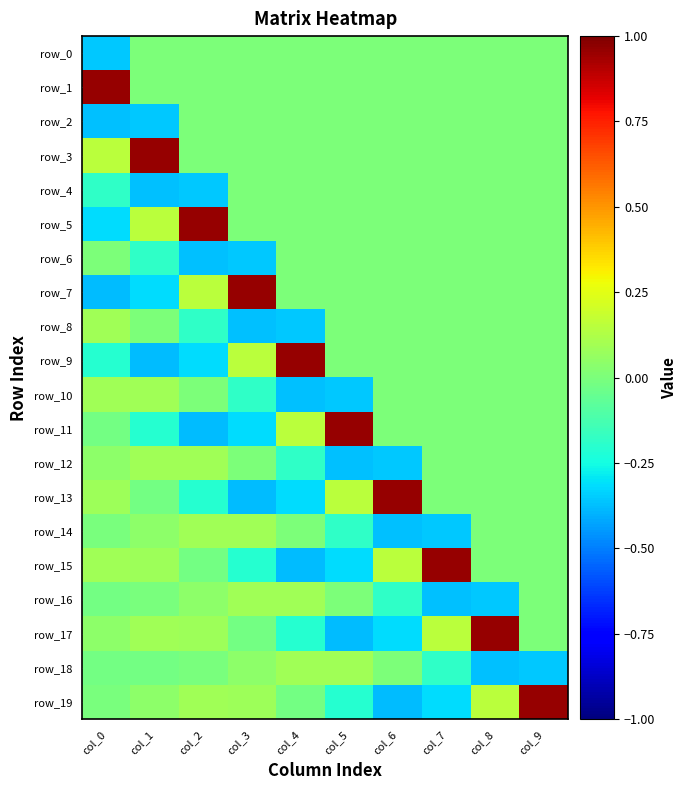

The row_10 series shows 0.3 at col_7. True or false?

False